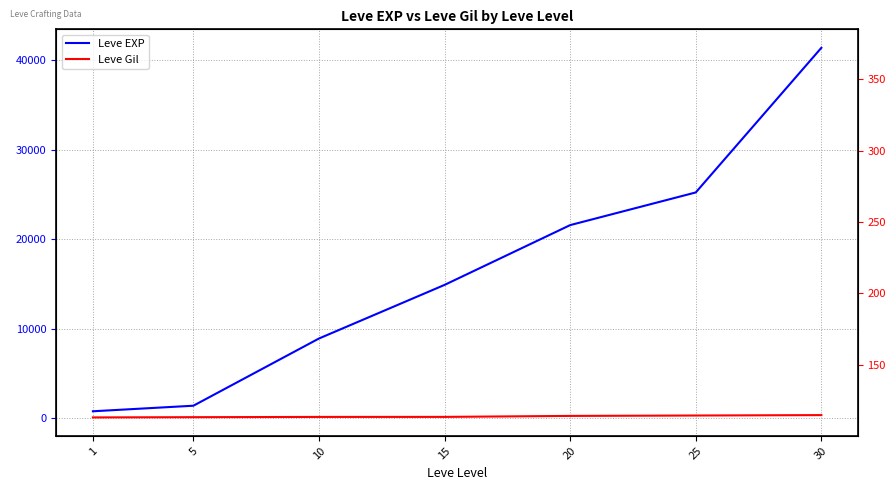

At 1, list the series in order from smallest to largest.

Leve Gil, Leve EXP